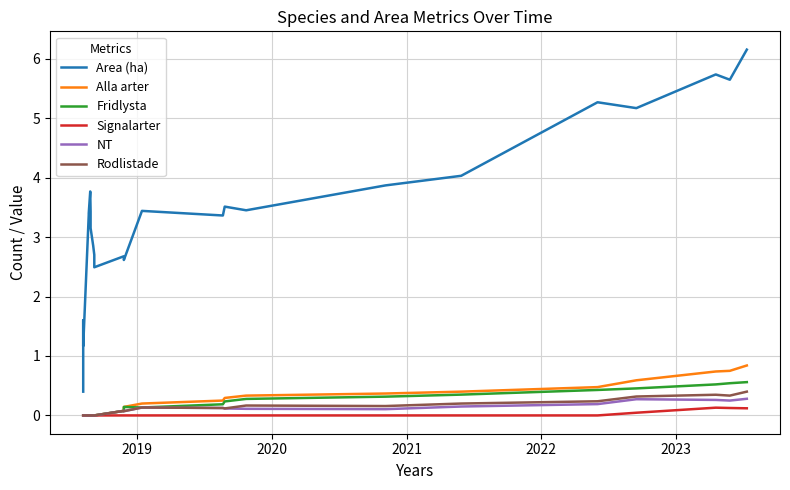

Reading left to right, list all the values displayed in this chart.

Area (ha): 0.4	1.6	1.2	3.4	3.4	3.8	3.4	3.1	2.9	2.7	2.7	2.5	2.7	2.6	3.4	3.4	3.5	3.4	3.9	4.0	5.3	5.2	5.7	5.6	6.2
Alla arter: 0.0	0.0	0.0	0.0	0.0	0.0	0.0	0.0	0.0	0.0	0.0	0.0	0.1	0.1	0.2	0.2	0.3	0.3	0.4	0.4	0.5	0.6	0.7	0.8	0.8
Fridlysta: 0.0	0.0	0.0	0.0	0.0	0.0	0.0	0.0	0.0	0.0	0.0	0.0	0.1	0.1	0.1	0.2	0.2	0.3	0.3	0.3	0.4	0.5	0.5	0.5	0.6
Signalarter: 0.0	0.0	0.0	0.0	0.0	0.0	0.0	0.0	0.0	0.0	0.0	0.0	0.0	0.0	0.0	0.0	0.0	0.0	0.0	0.0	0.0	0.0	0.1	0.1	0.1
NT: 0.0	0.0	0.0	0.0	0.0	0.0	0.0	0.0	0.0	0.0	0.0	0.0	0.1	0.1	0.1	0.1	0.1	0.1	0.1	0.1	0.2	0.3	0.3	0.2	0.3
Rodlistade: 0.0	0.0	0.0	0.0	0.0	0.0	0.0	0.0	0.0	0.0	0.0	0.0	0.1	0.1	0.1	0.1	0.1	0.2	0.2	0.2	0.2	0.3	0.3	0.3	0.4